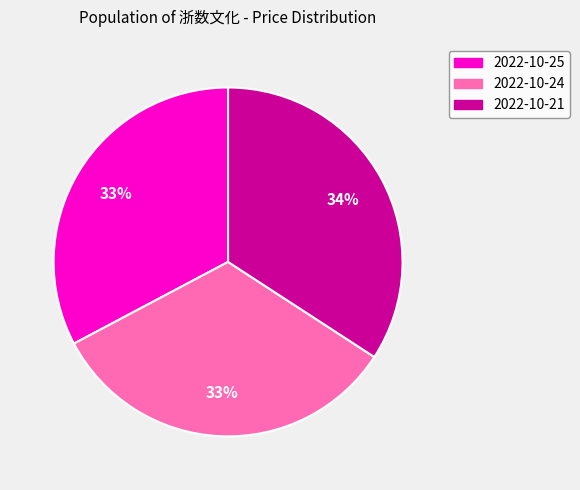

Approximately how many times larger is the value at 2022-10-21 compared to 2022-10-24?

1.0